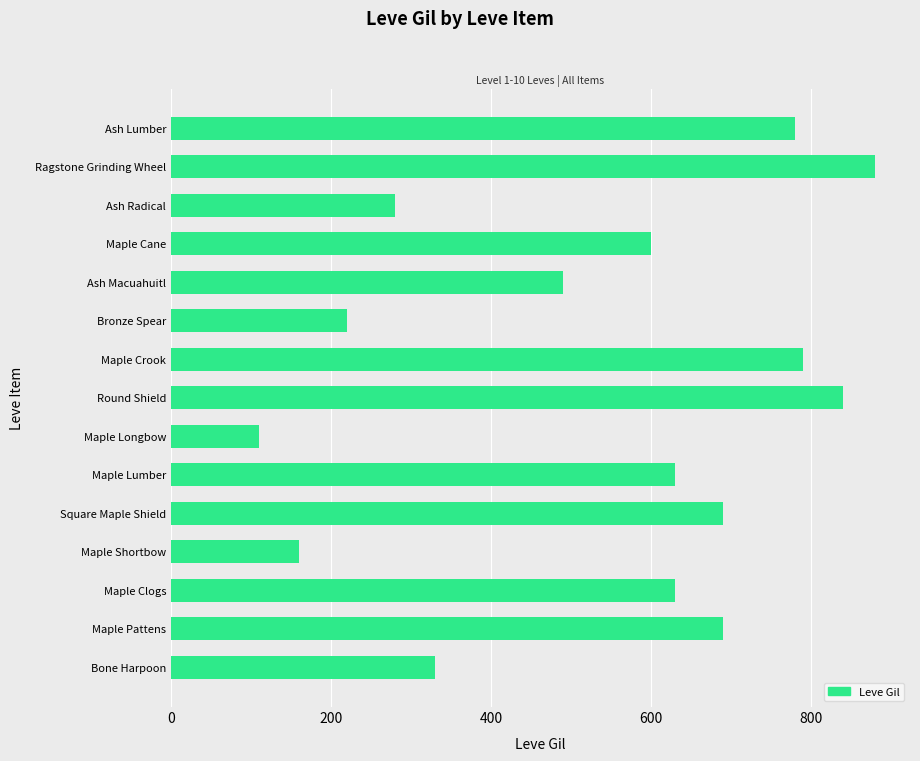

Reading bottom to top, list all the values displayed in this chart.

330	690	630	160	690	630	110	840	790	220	490	600	280	880	780